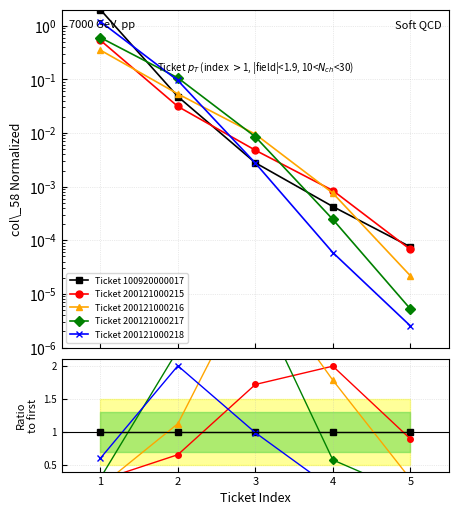

True or false: Ticket 200121000216 and Ticket 200121000217 cross at least once.

True